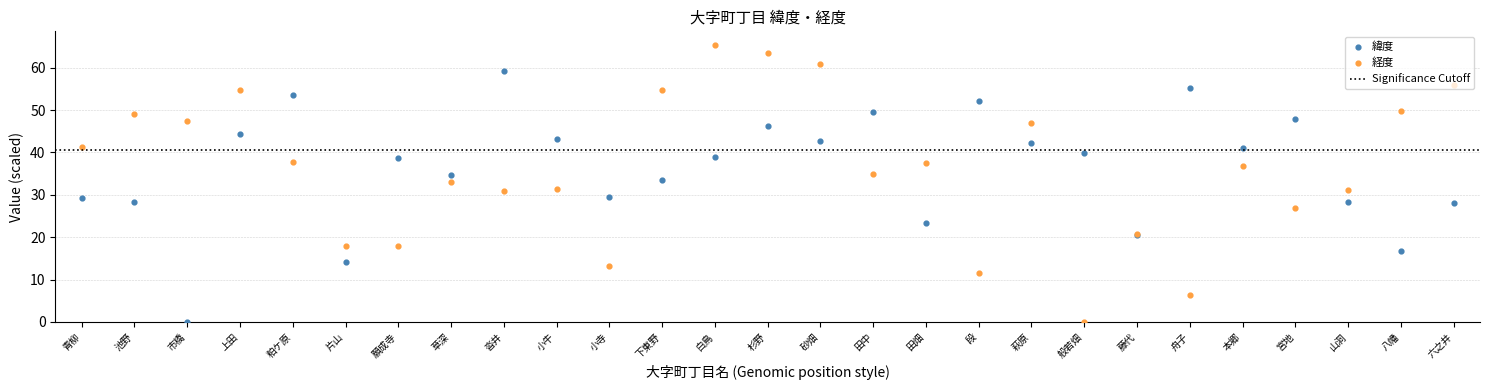

At which category is the sum across all series the highest?

杉野